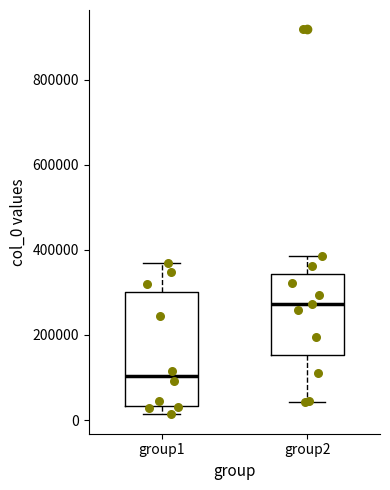

Comparing the boxes themselves (not the whiskers), which one is the tallest?

group1